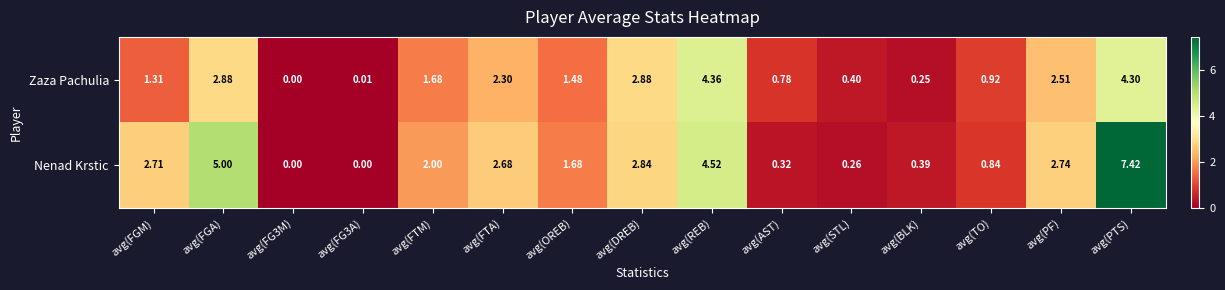

At which label is Zaza Pachulia closest to 2?

avg(FTA)